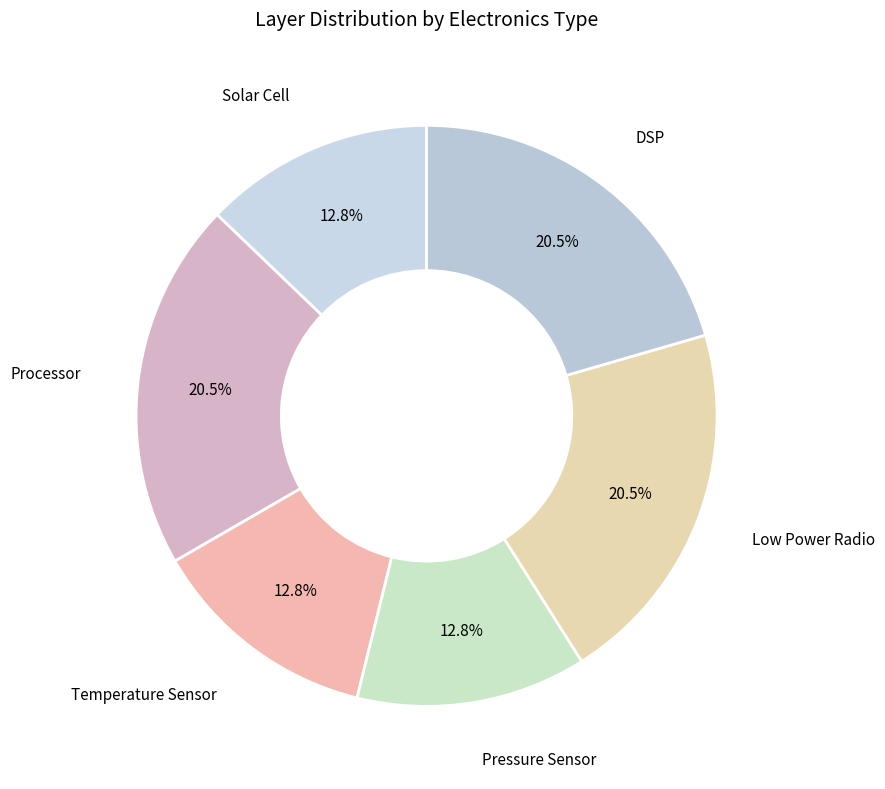

How many slices are in this pie chart?

6